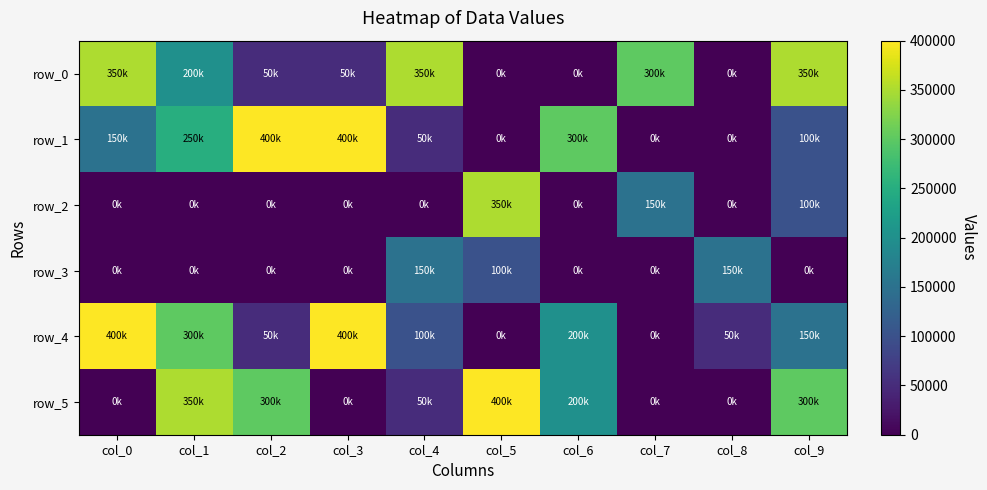

The value of row_4 at col_7 is -198778. True or false?

False